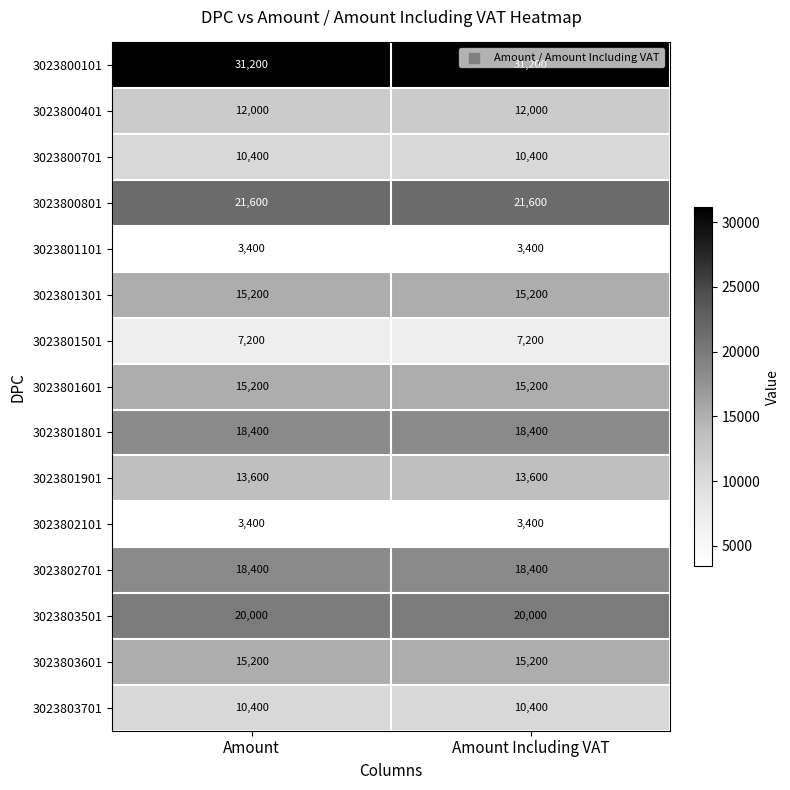

What is the total value across all series at Amount Including VAT?

215600